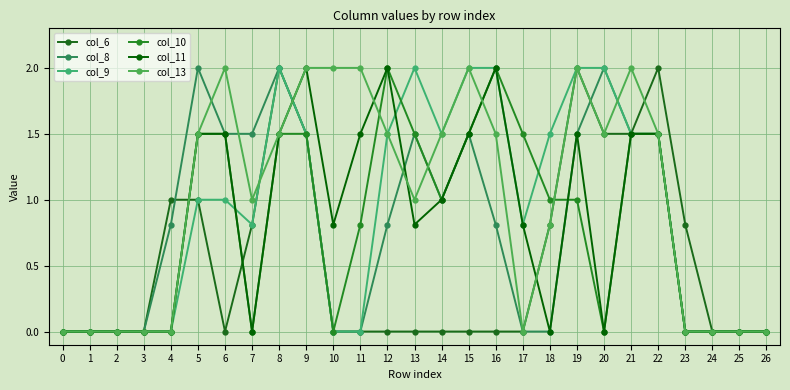

How many series are shown in this chart?

6